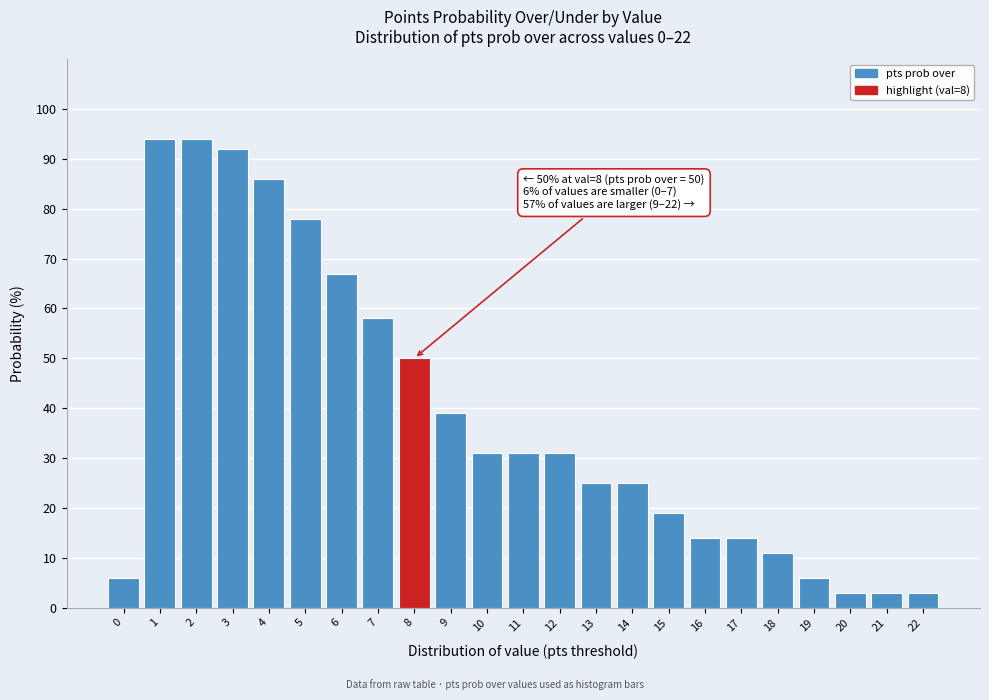

Reading left to right, transcribe all the data shown in this chart.

0=6	1=94	2=94	3=92	4=86	5=78	6=67	7=58	8=50	9=39	10=31	11=31	12=31	13=25	14=25	15=19	16=14	17=14	18=11	19=6	20=3	21=3	22=3